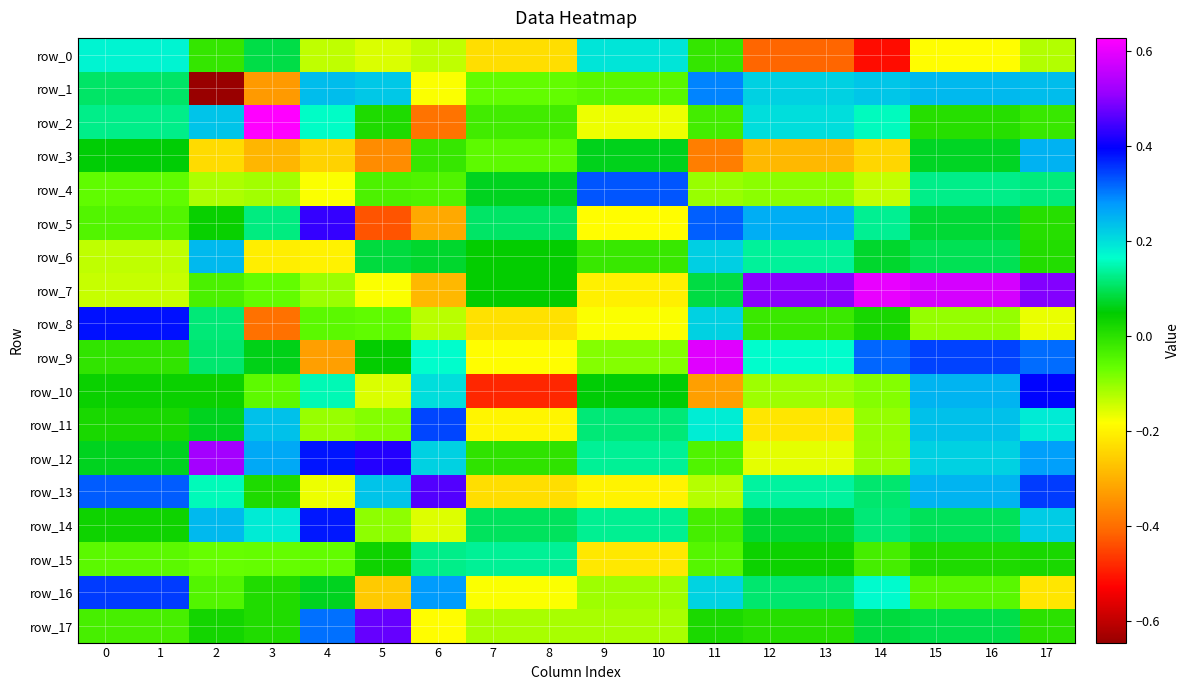

Which category has the highest value across all series?

3